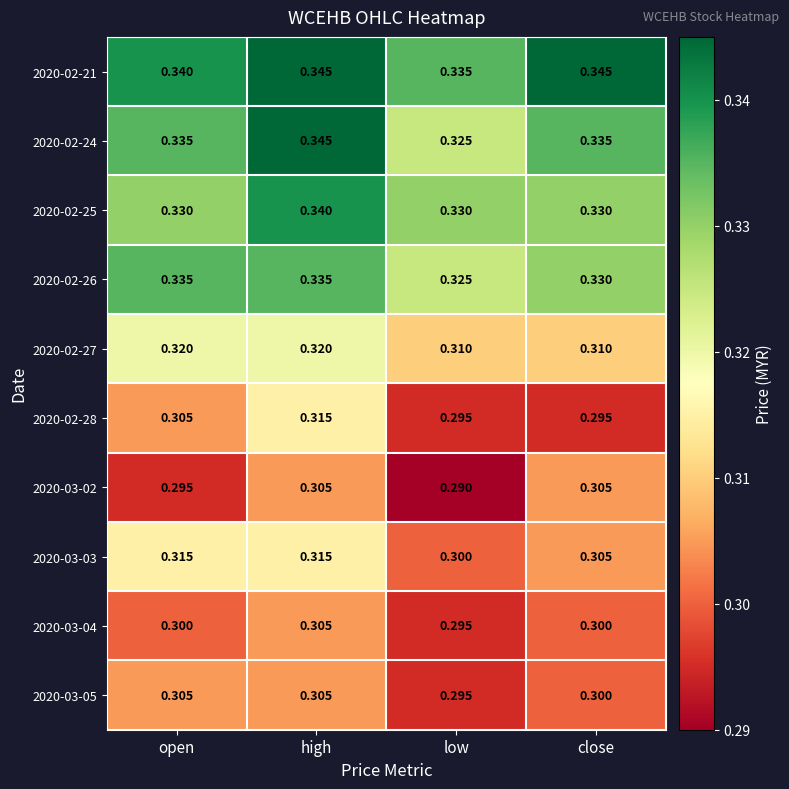

What is the total value across all series at open?

3.2